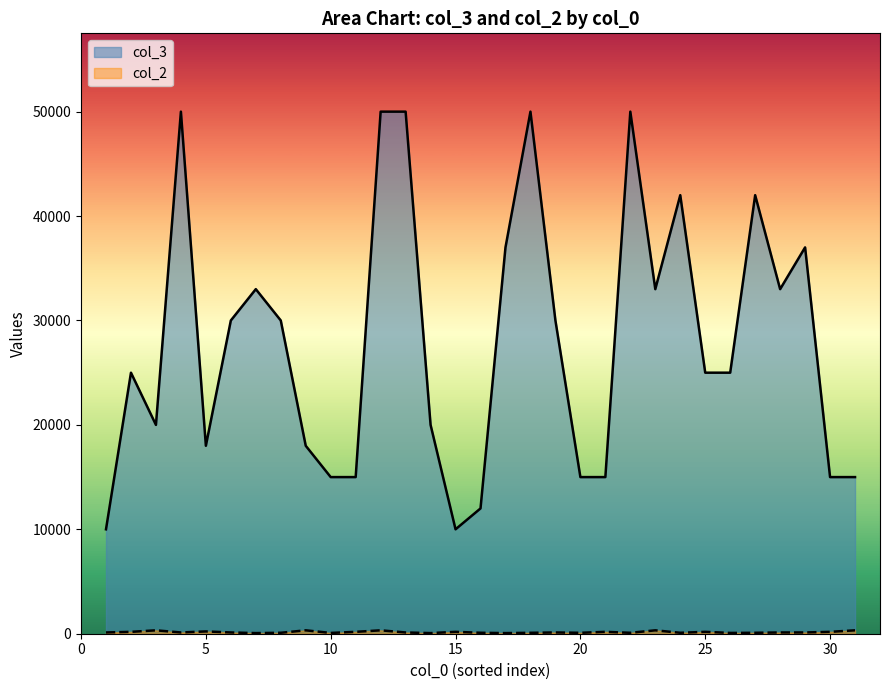

What is the value of the col_2 point at the 14th from the left?

75